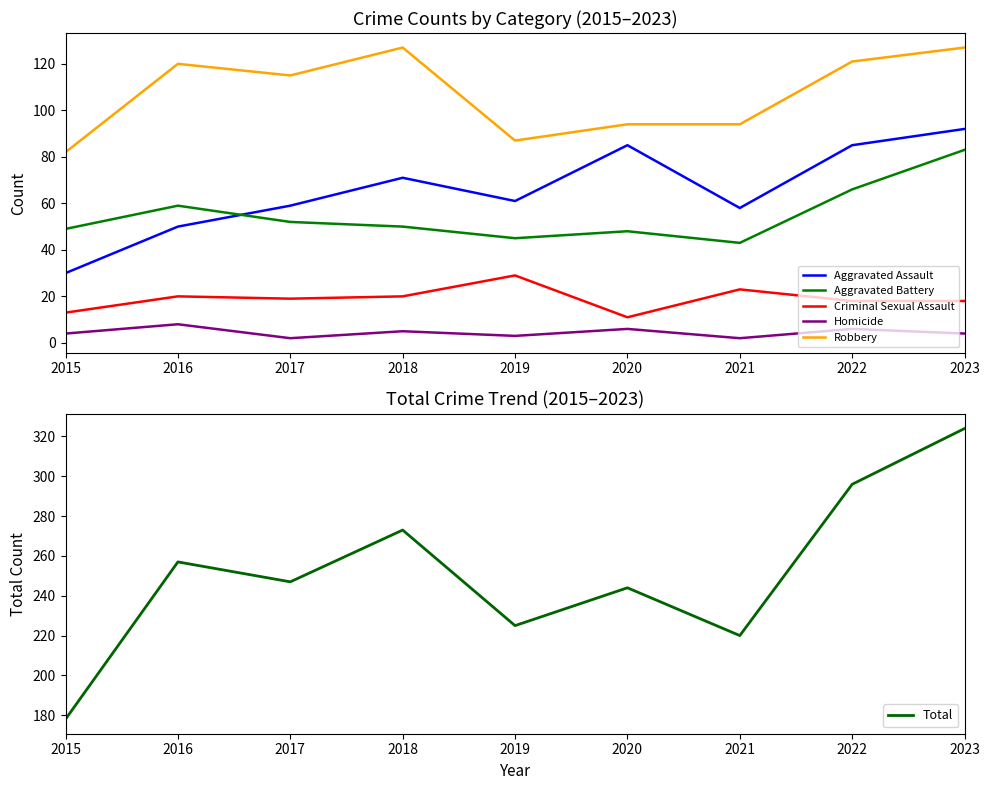

True or false: Robbery has a value of 40 at 2019.

False